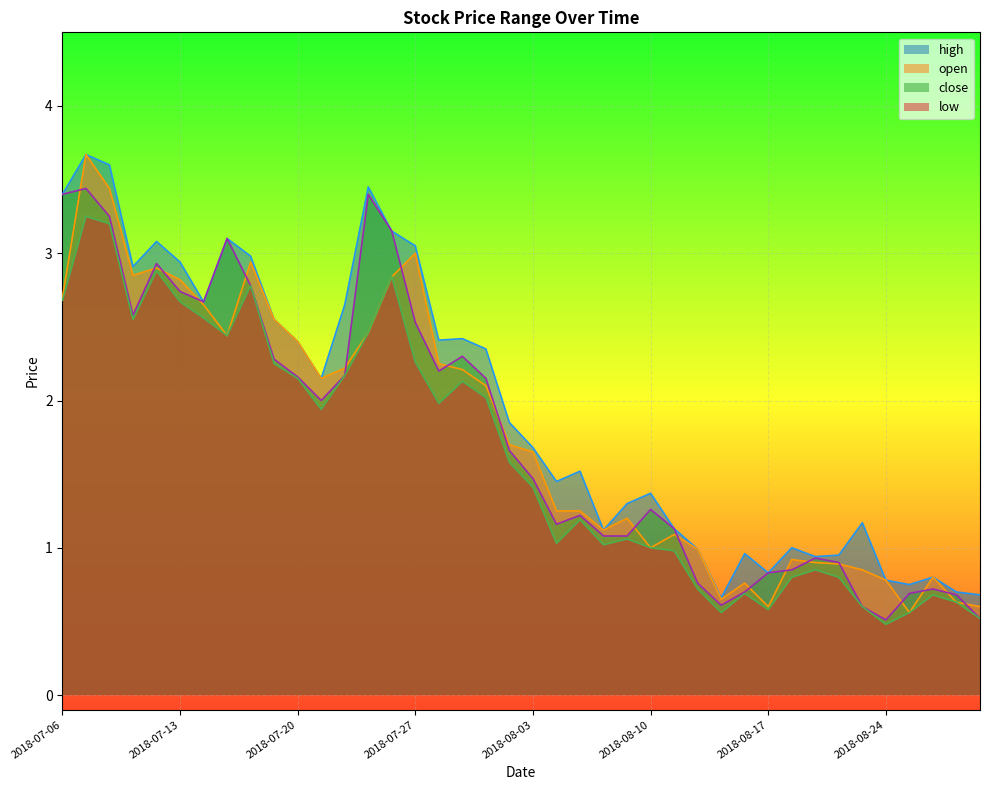

What is the greatest value displayed?

3.7